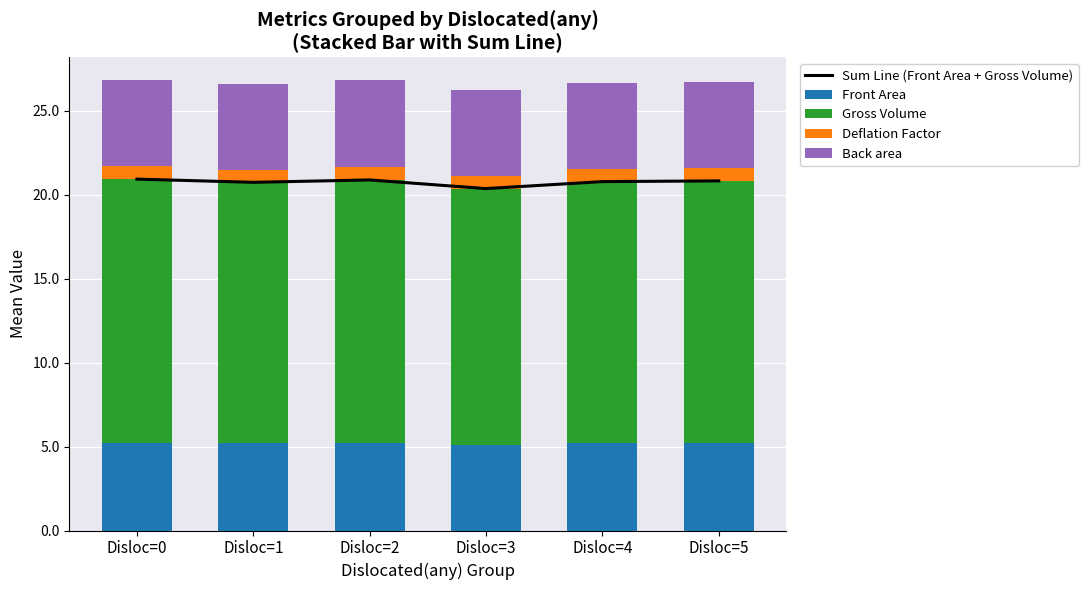

Is it true that Back area equals 5.2 at Disloc=5?

True